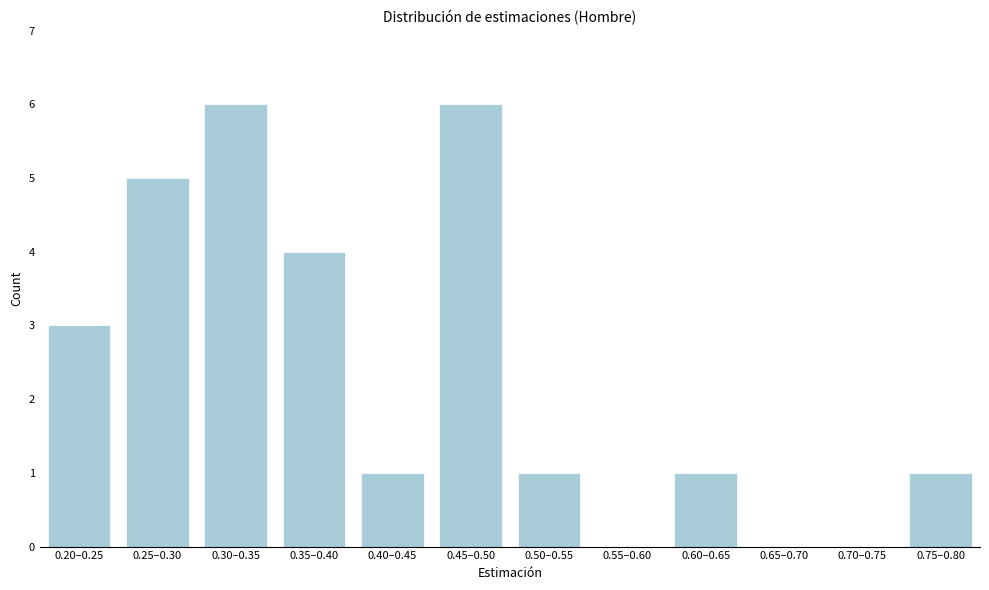

Reading left to right, what are all the values shown in this chart?

0.20–0.25=3	0.25–0.30=5	0.30–0.35=6	0.35–0.40=4	0.40–0.45=1	0.45–0.50=6	0.50–0.55=1	0.55–0.60=0	0.60–0.65=1	0.65–0.70=0	0.70–0.75=0	0.75–0.80=1